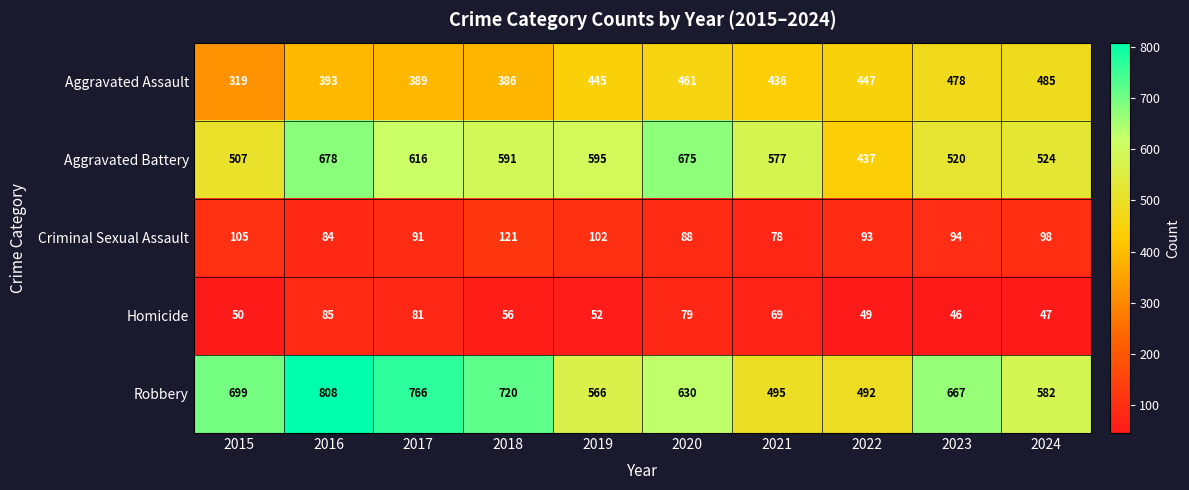

Is the value of Aggravated Assault at 2023 greater than the value of Homicide at 2017?

Yes